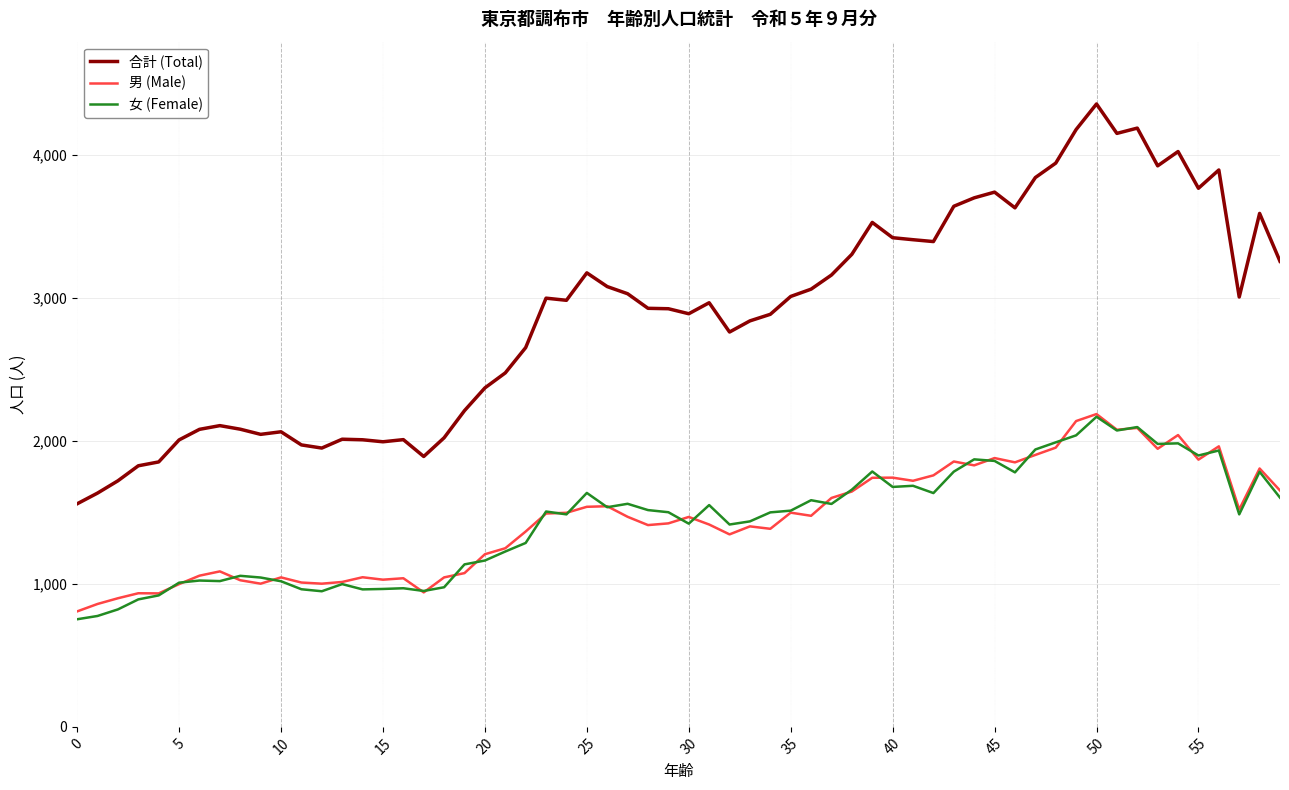

True or false: 女 (Female) and 合計 (Total) intersect in this chart.

False